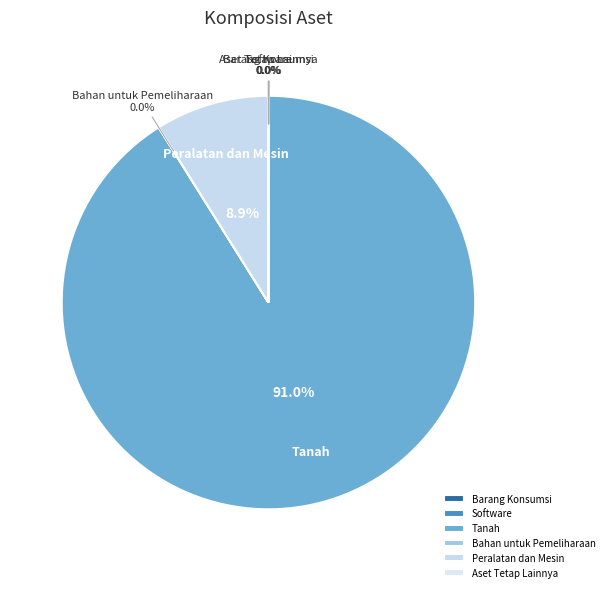

To the nearest percent, what percentage of the pie is Tanah?

91%